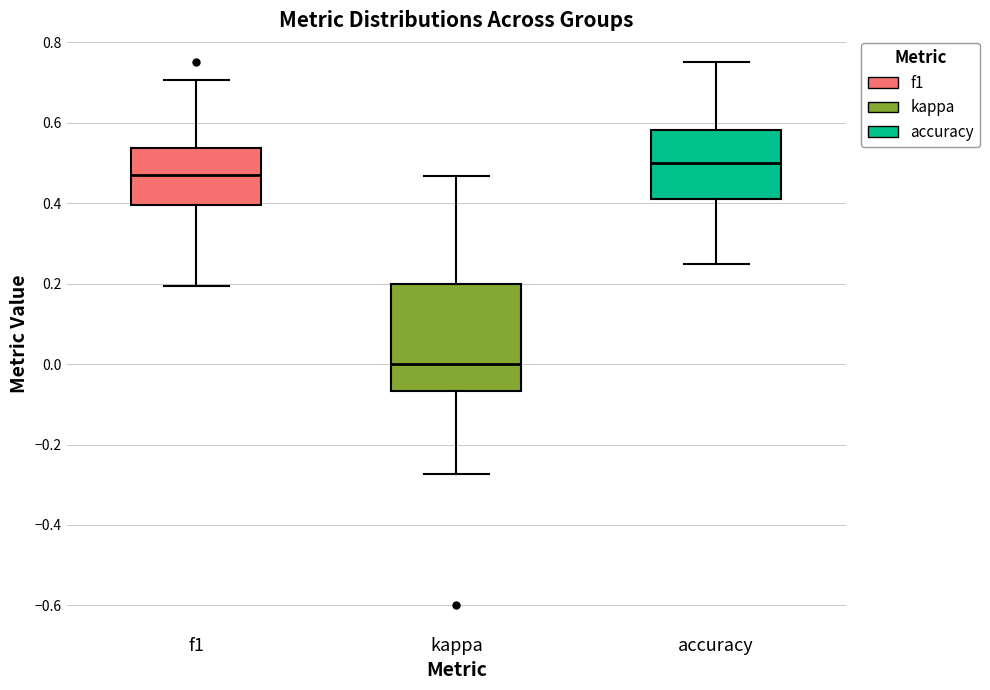

Reading left to right, transcribe this box plot: for each box, give where its median line is, the range the box spans, and where its two whiskers end, as read against the y-axis. The values are not printed on the chart, so give them approximately, as read against the axis.

f1: median 0.46, box 0.40 to 0.54, whiskers 0.20 to 0.70
kappa: median 0.00, box -0.06 to 0.20, whiskers -0.28 to 0.46
accuracy: median 0.50, box 0.42 to 0.58, whiskers 0.26 to 0.76